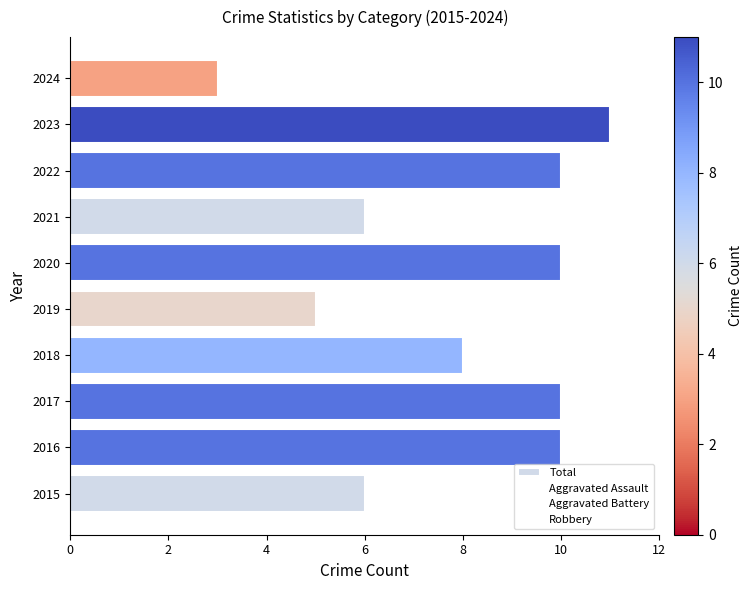

Does the chart contain any negative values?

No